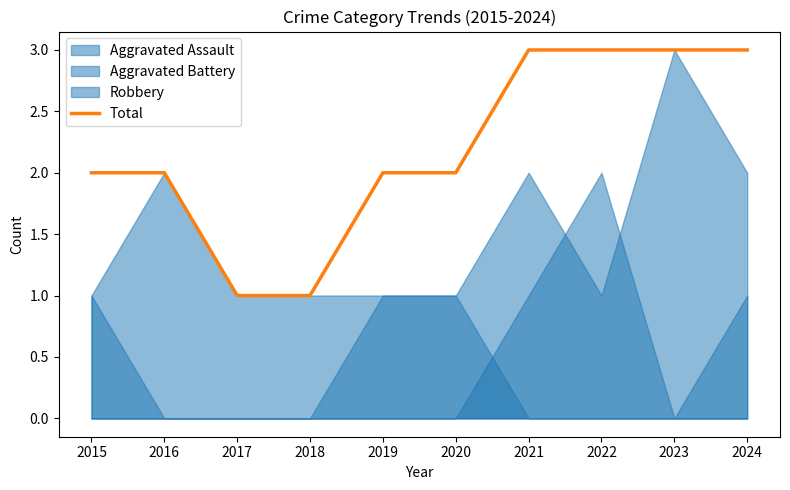

Reading right to left, what are all the values shown in this chart?

3	3	3	3	2	2	1	1	2	2